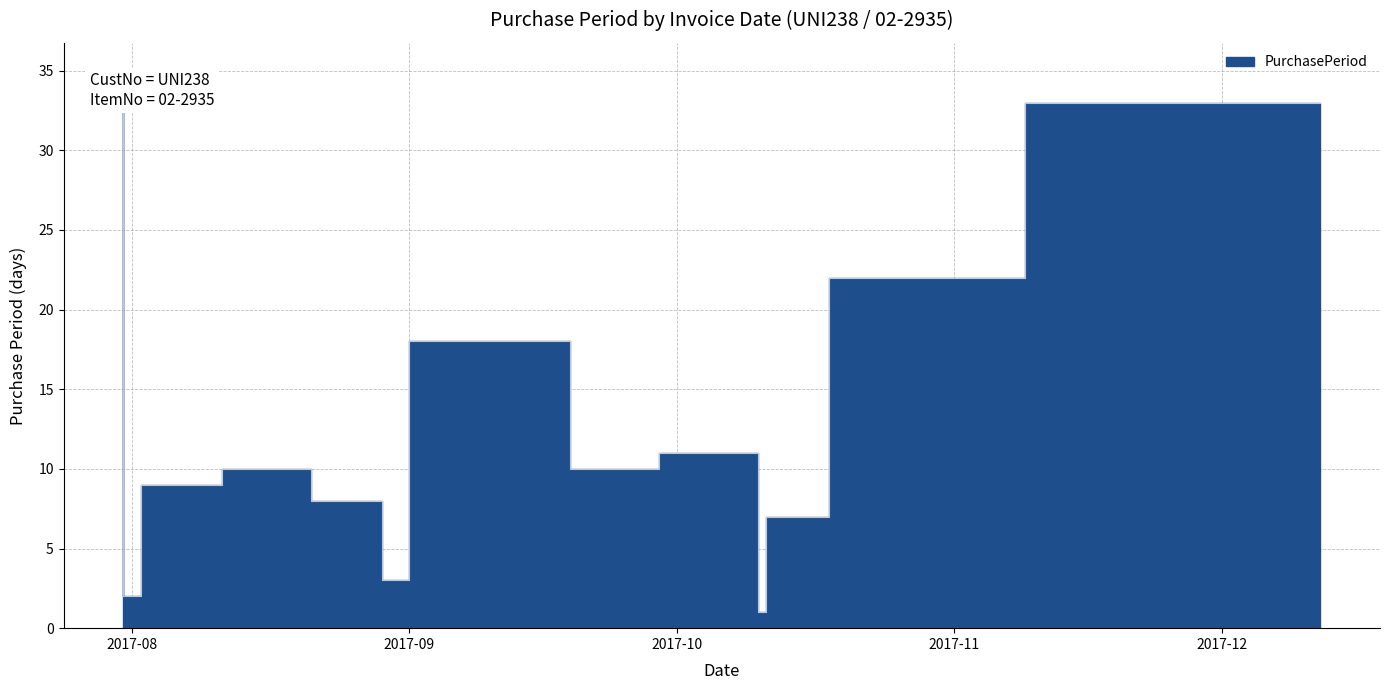

What is the label of the 5th point from the left?

2017-08-29